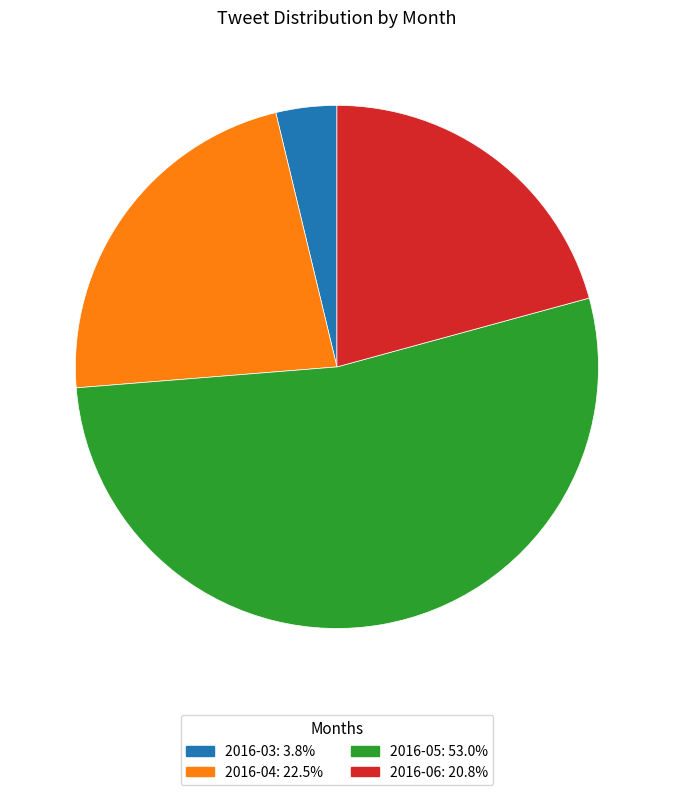

Which slice represents more than half of the pie?

2016-05